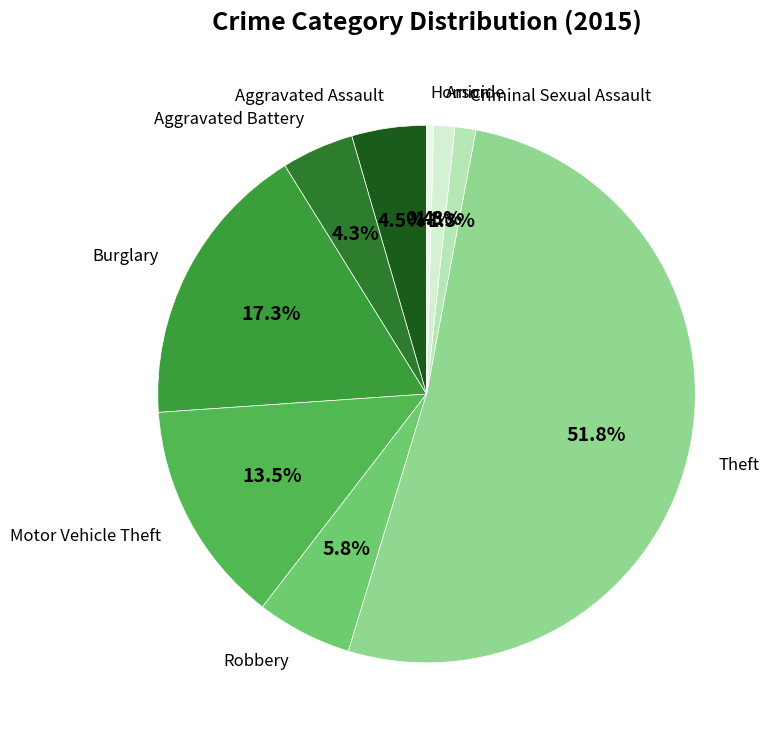

Which has a higher value, Criminal Sexual Assault or Aggravated Battery?

Aggravated Battery